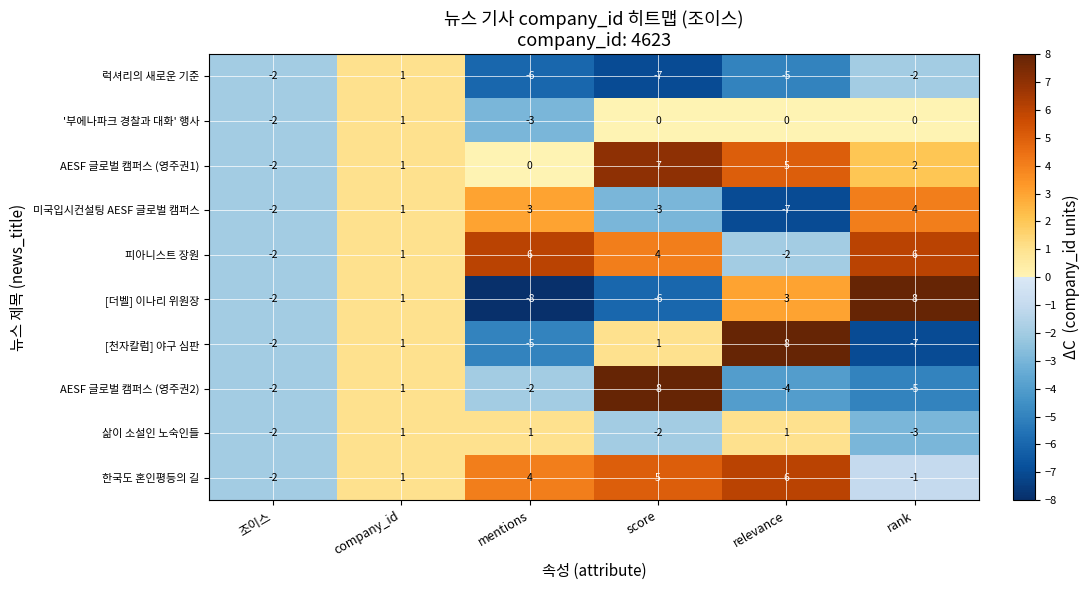

Which series changed the most between mentions and relevance?

[천자칼럼] 야구 심판